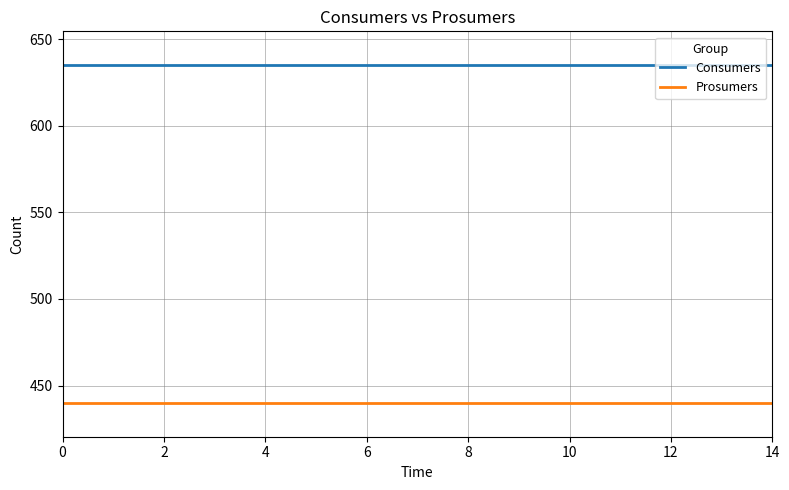

True or false: Prosumers and Consumers intersect in this chart.

False